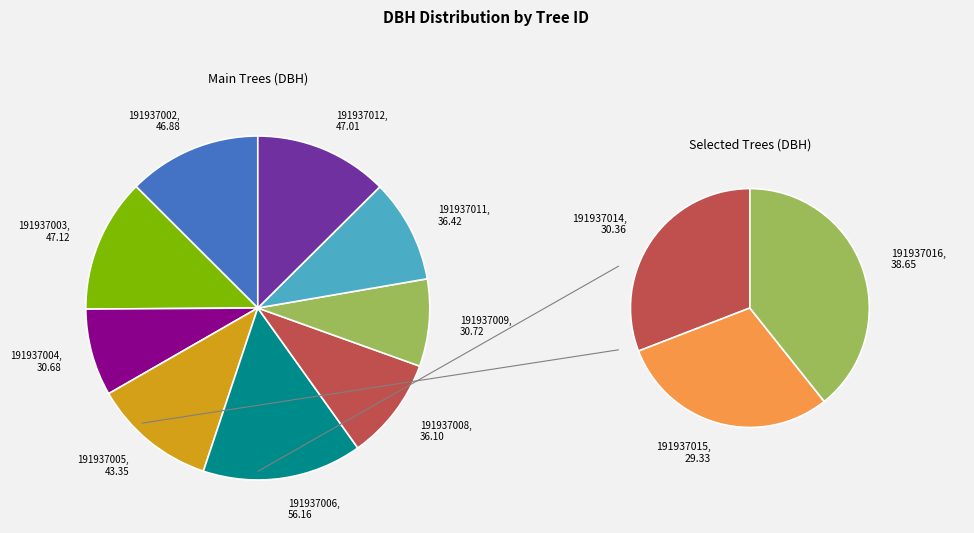

Does 191937015 account for over 50% of the chart?

No